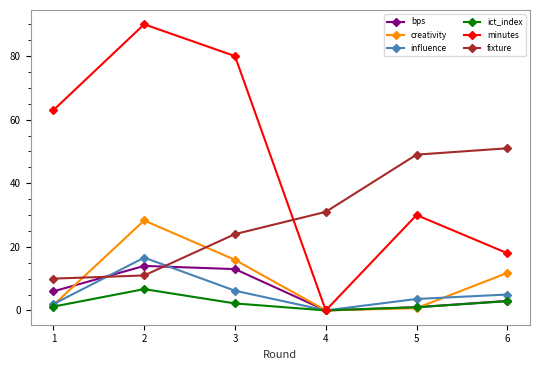

Which series changed the most between 2 and 4?

minutes